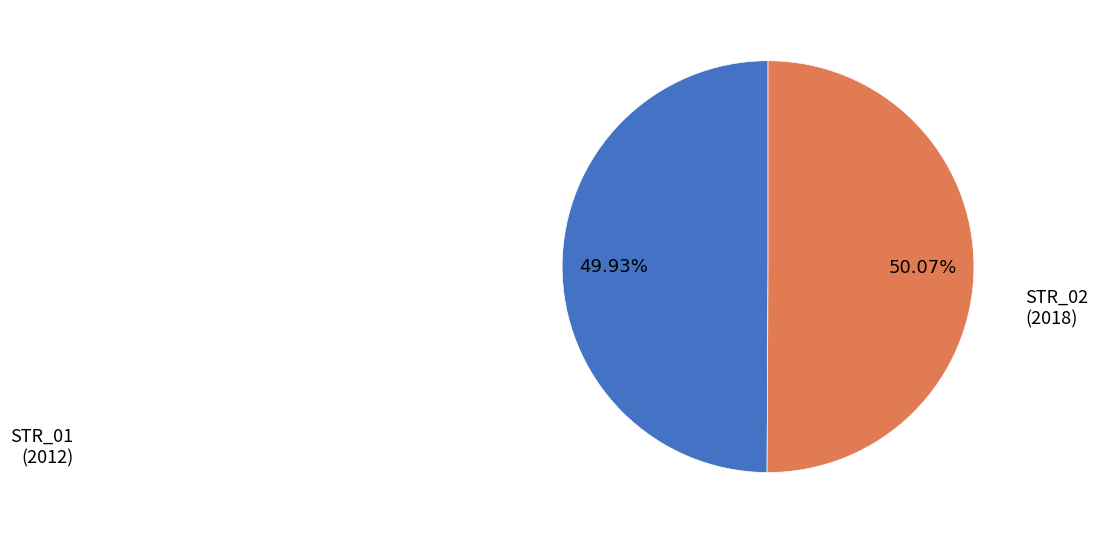

Is there any slice that represents more than half of the pie?

Yes